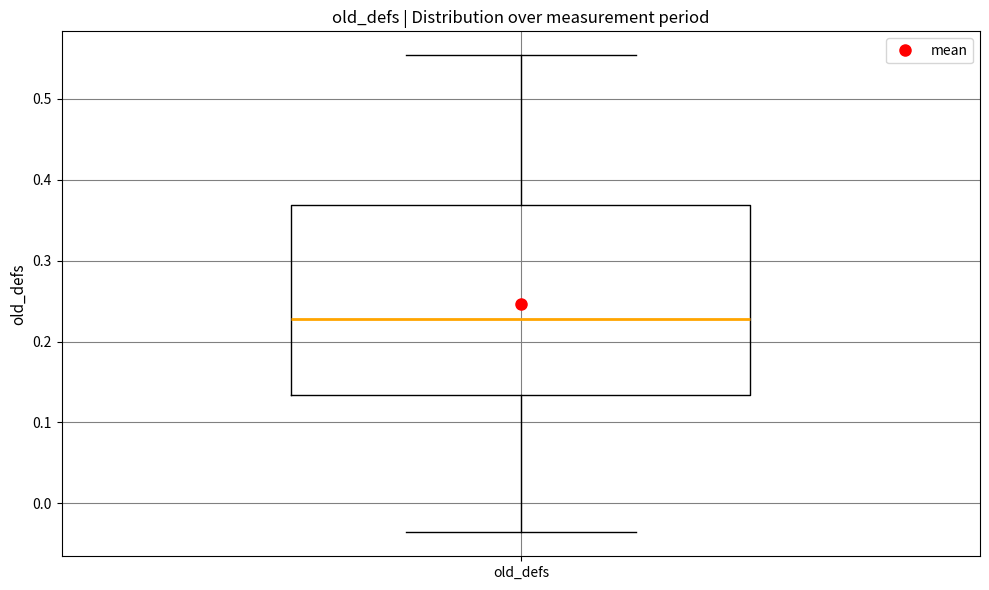

Where is the lower edge of the box for old_defs on the y-axis? The values are not printed on the chart, so give them approximately, as read against the axis.

0.13